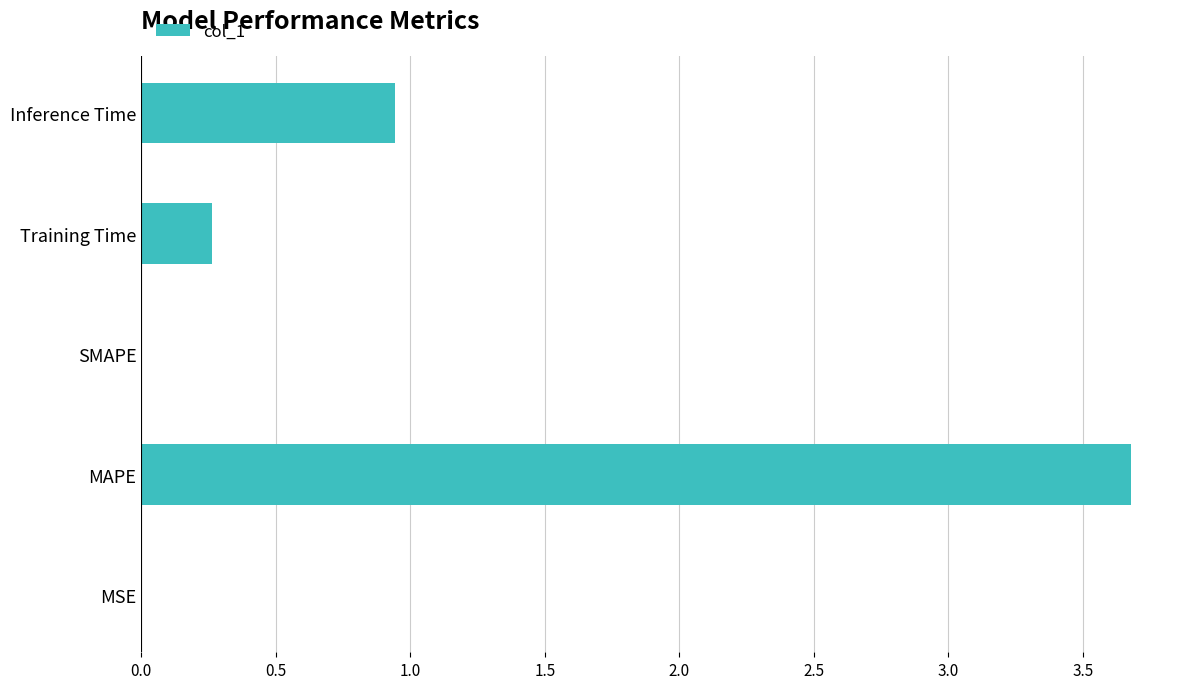

At which category does the chart reach its peak across all series?

MAPE